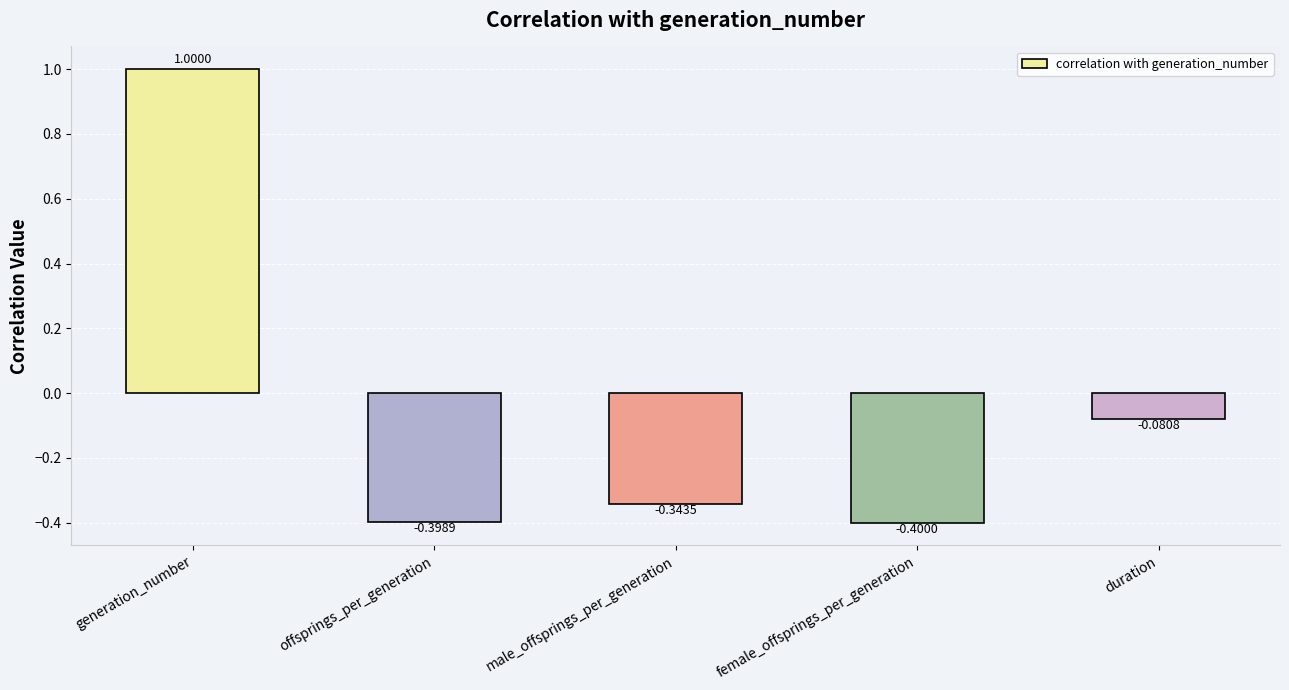

What is the smallest value displayed?

-0.4